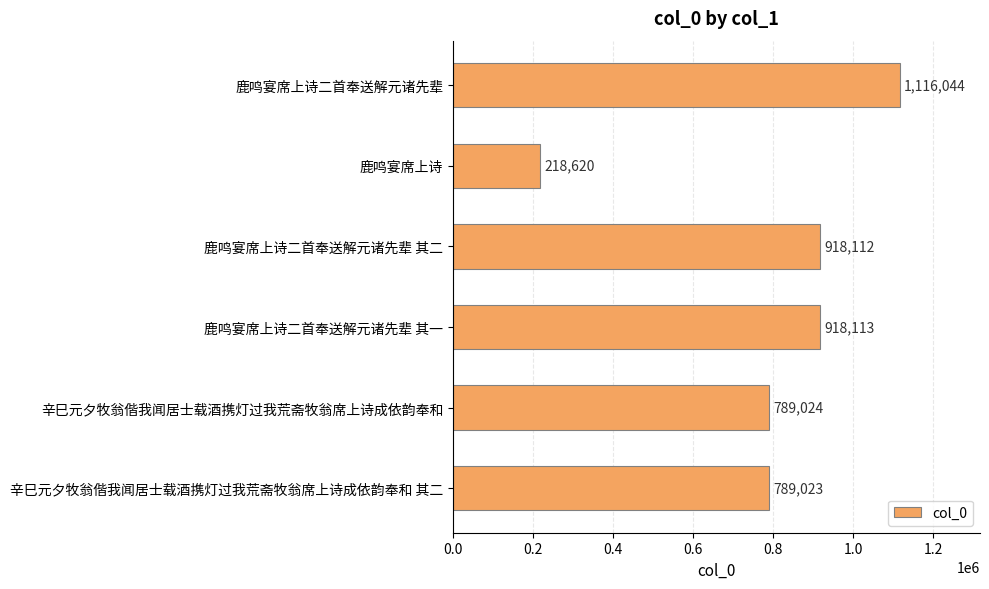

Where is the data nearest to the value 667332?

辛巳元夕牧翁偕我闻居士载酒携灯过我荒斋牧翁席上诗成依韵奉和 其二